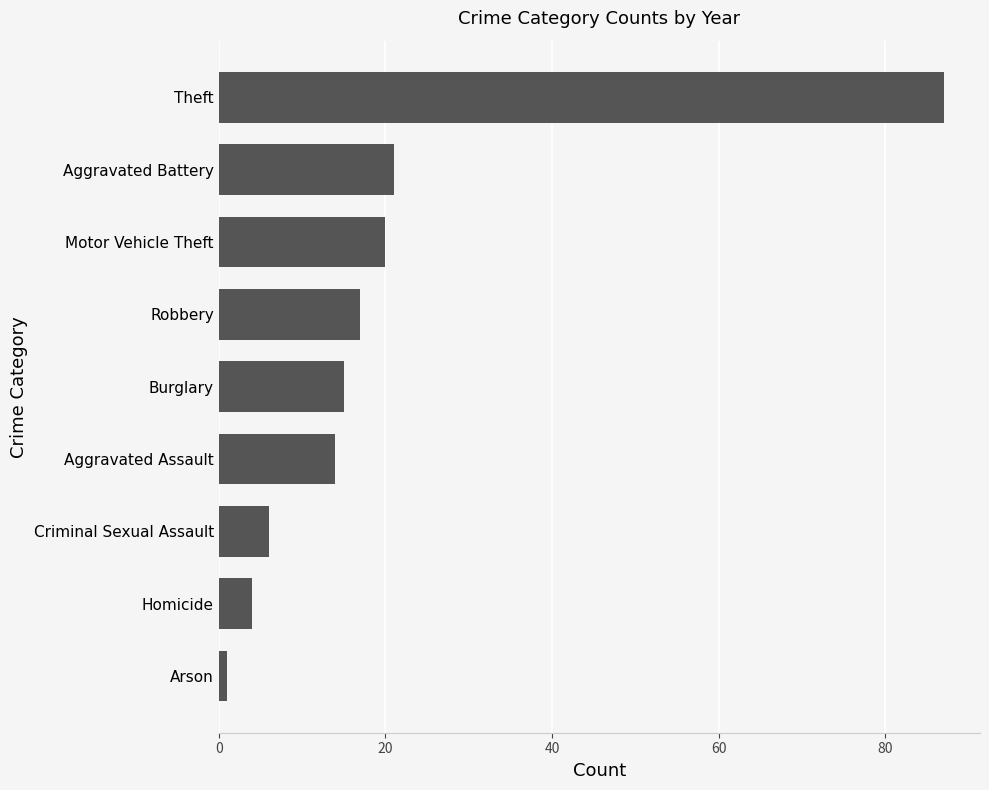

Count the number of categories in the chart.

9